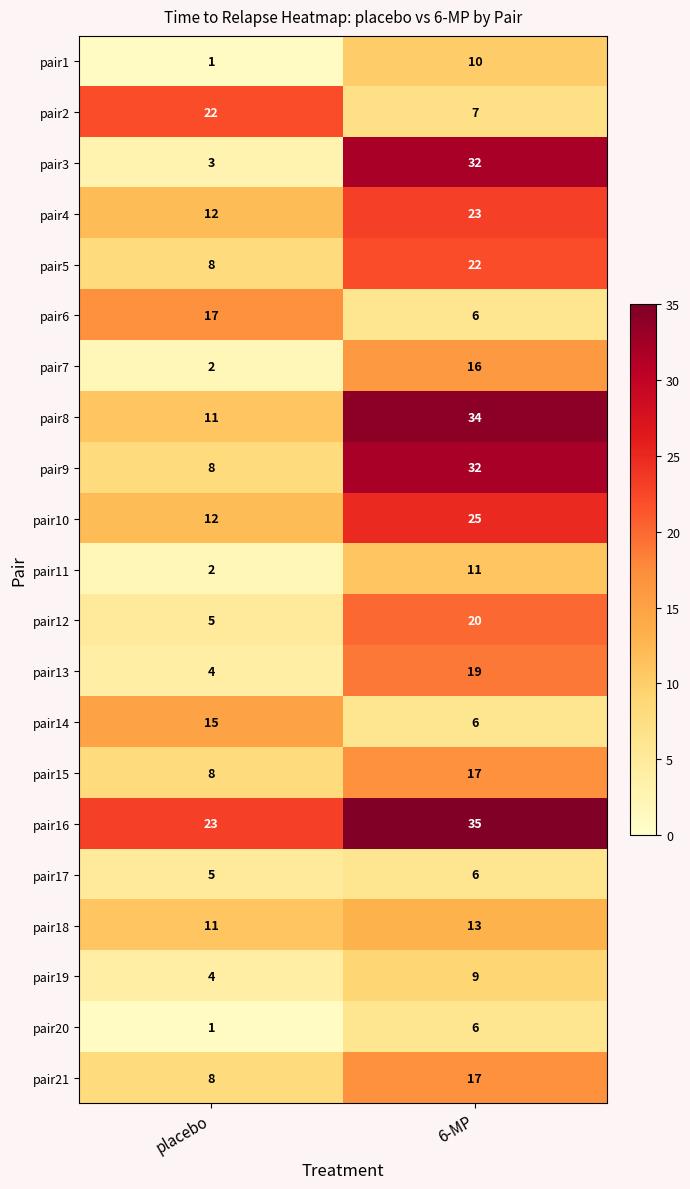

The pair8 series shows 3 at placebo. True or false?

False